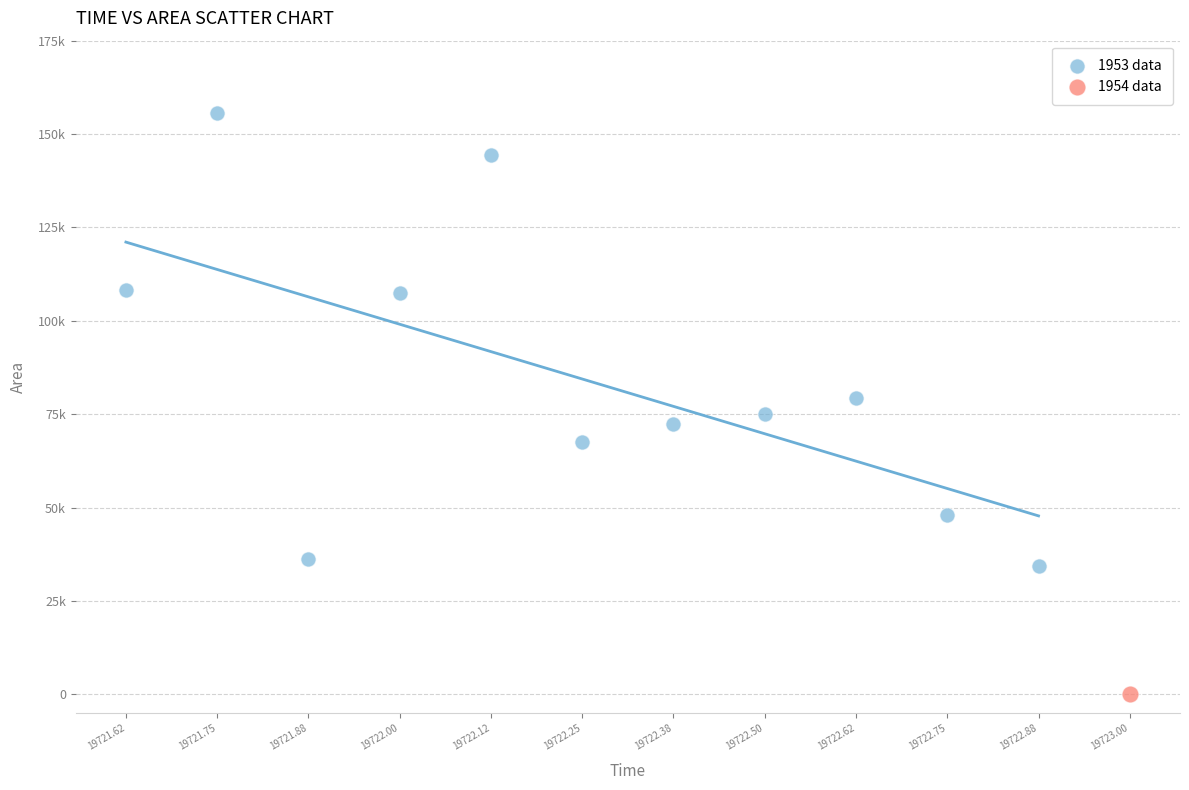

What are all the series names shown in the legend?

1953 data, 1954 data